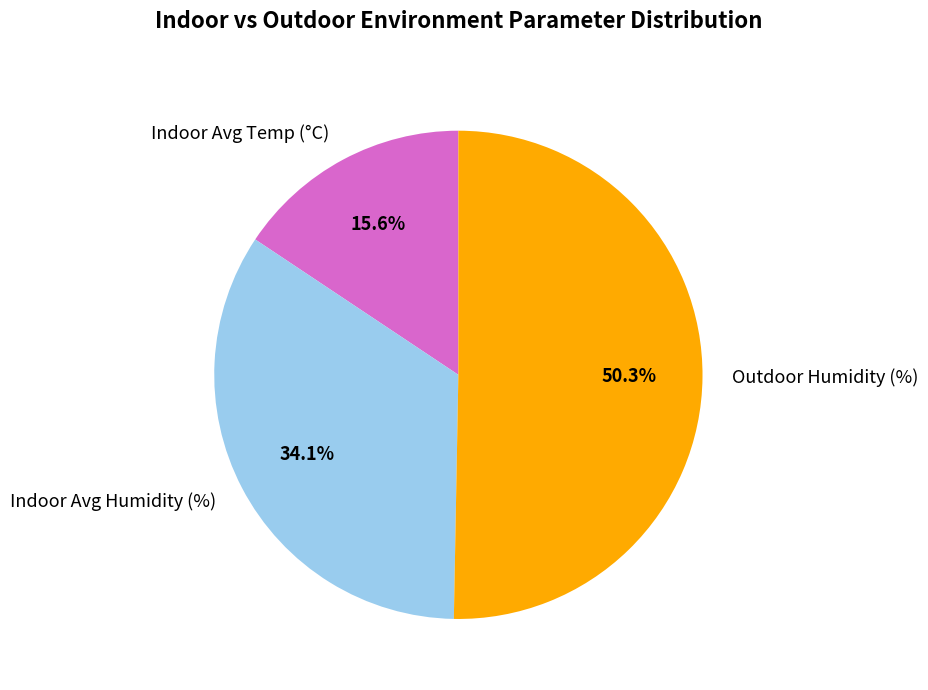

Which slice is the largest?

Outdoor Humidity (%)